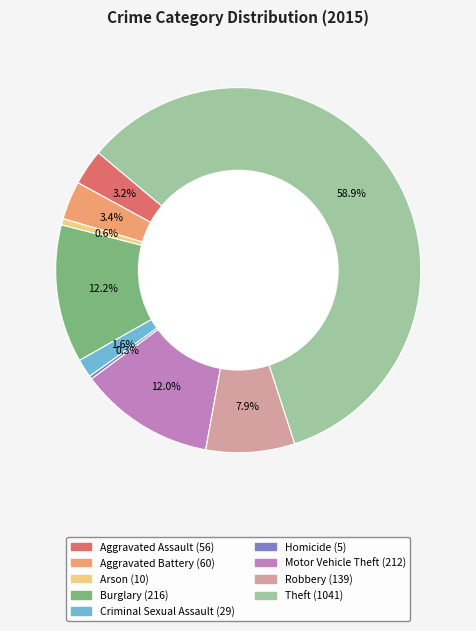

Approximately how many times larger is the value at Robbery compared to Arson?

13.9